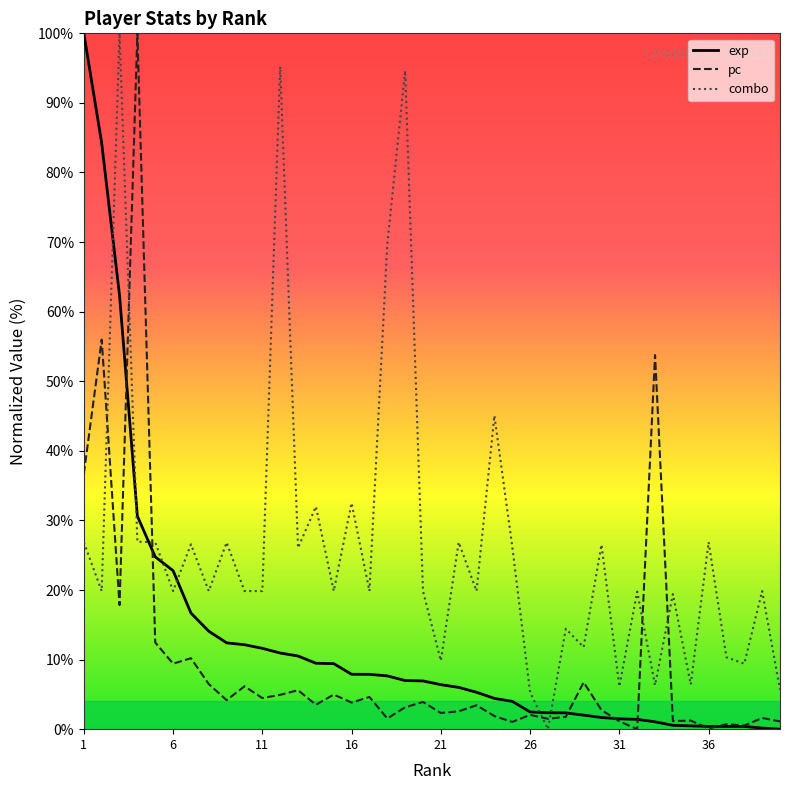

True or false: combo has a value of 8.3 at 36.

False